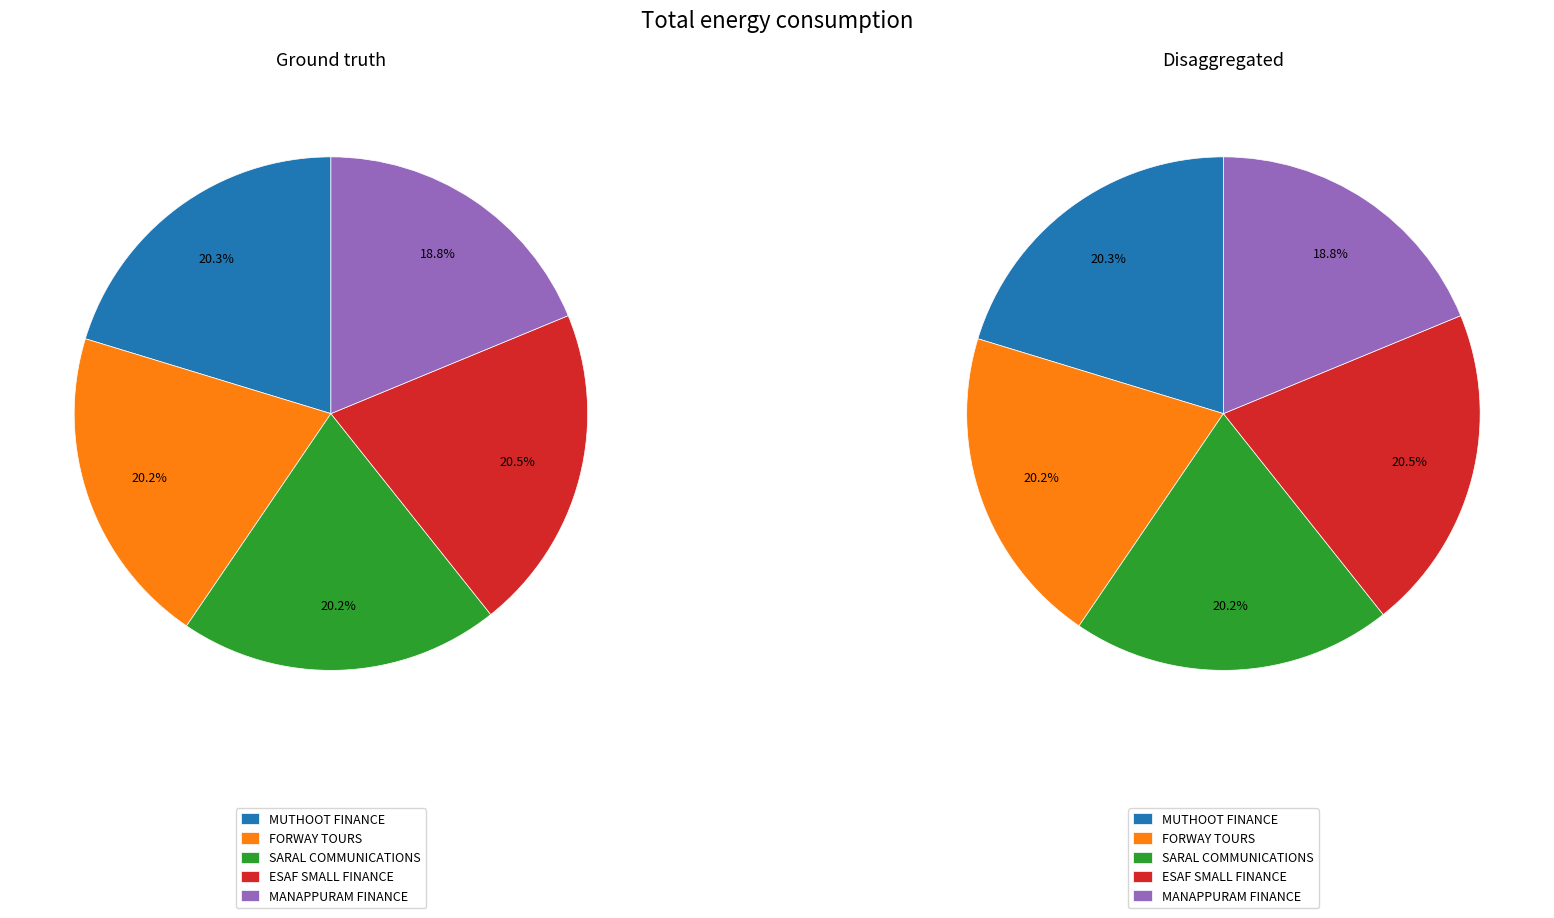

To the nearest percent, what is the average slice percentage?

20%